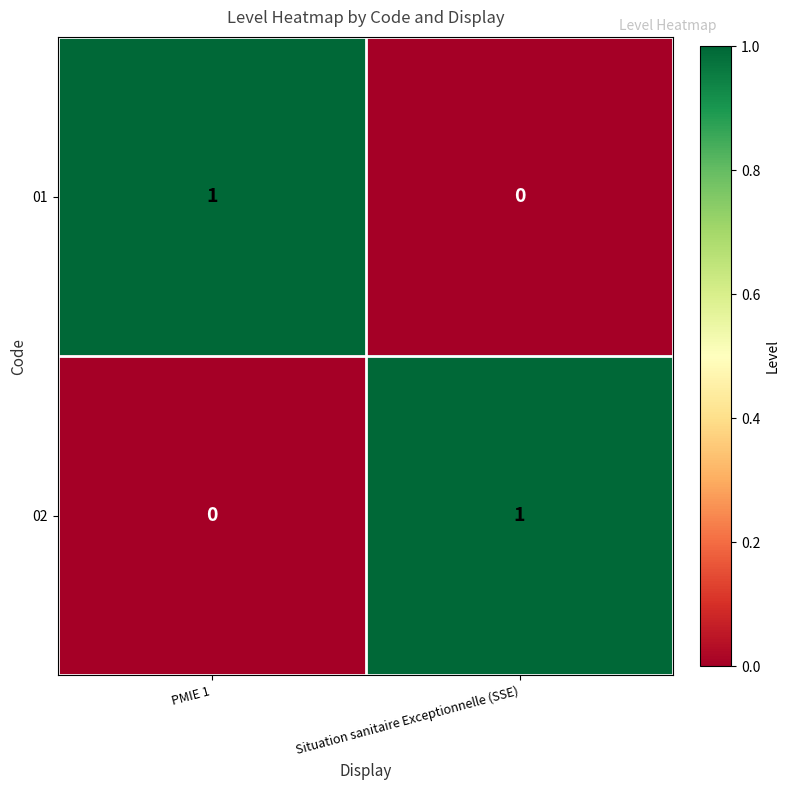

At which label does 01 reach its peak?

PMIE 1